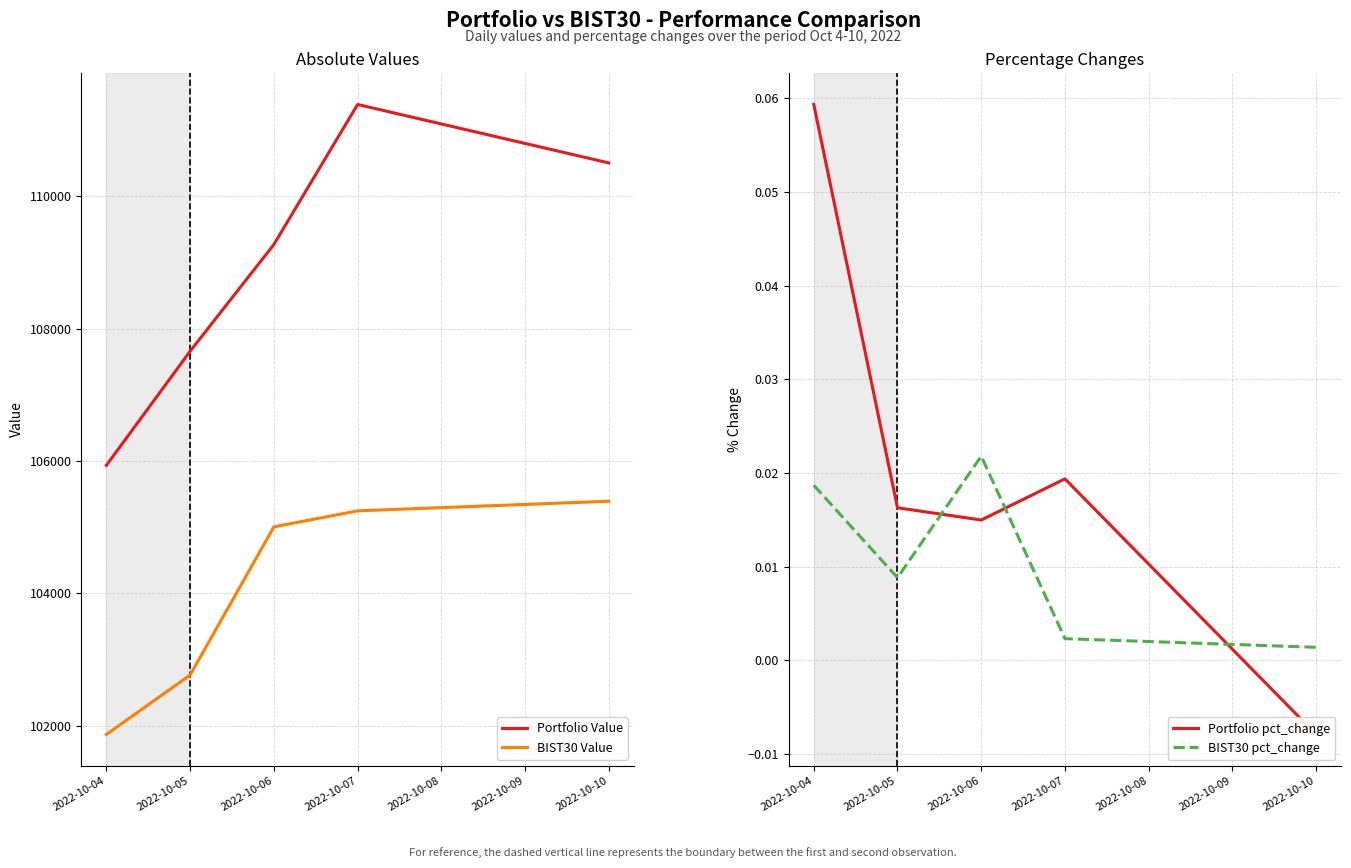

True or false: Portfolio pct_change and BIST30 Value cross at least once.

False